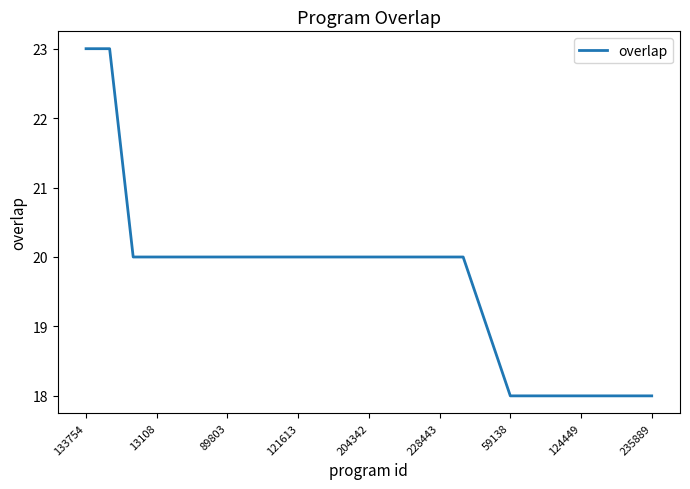

What is the difference between the maximum and minimum values?

5